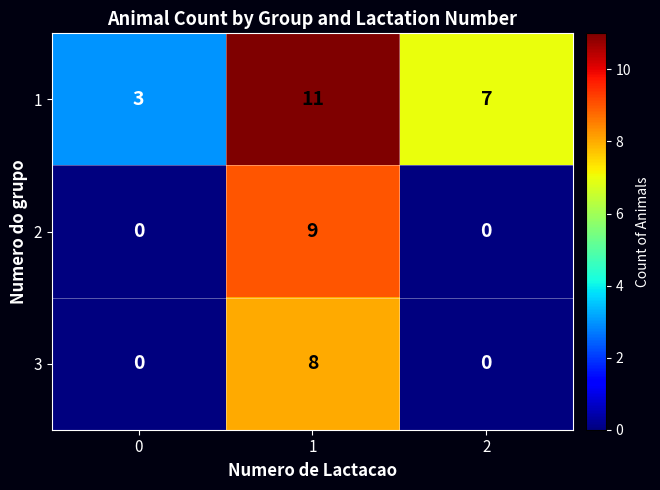

Reading left to right, list all the values displayed in this chart.

1: 0=3	1=11	2=7
2: 0=0	1=9	2=0
3: 0=0	1=8	2=0